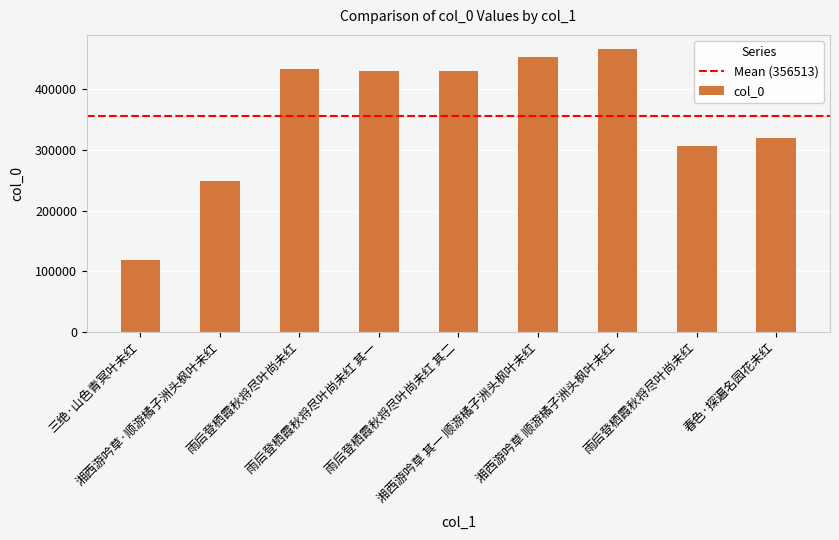

List the labels in order of value, smallest first.

三绝·山色青冥叶未红, 湘西游吟草·顺游橘子洲头枫叶未红, 雨后登栖霞秋将尽叶尚未红, 春色·探遍名园花未红, 雨后登栖霞秋将尽叶尚未红 其一, 雨后登栖霞秋将尽叶尚未红 其二, 雨后登栖霞秋将尽叶尚未红, 湘西游吟草 其一 顺游橘子洲头枫叶未红, 湘西游吟草 顺游橘子洲头枫叶未红